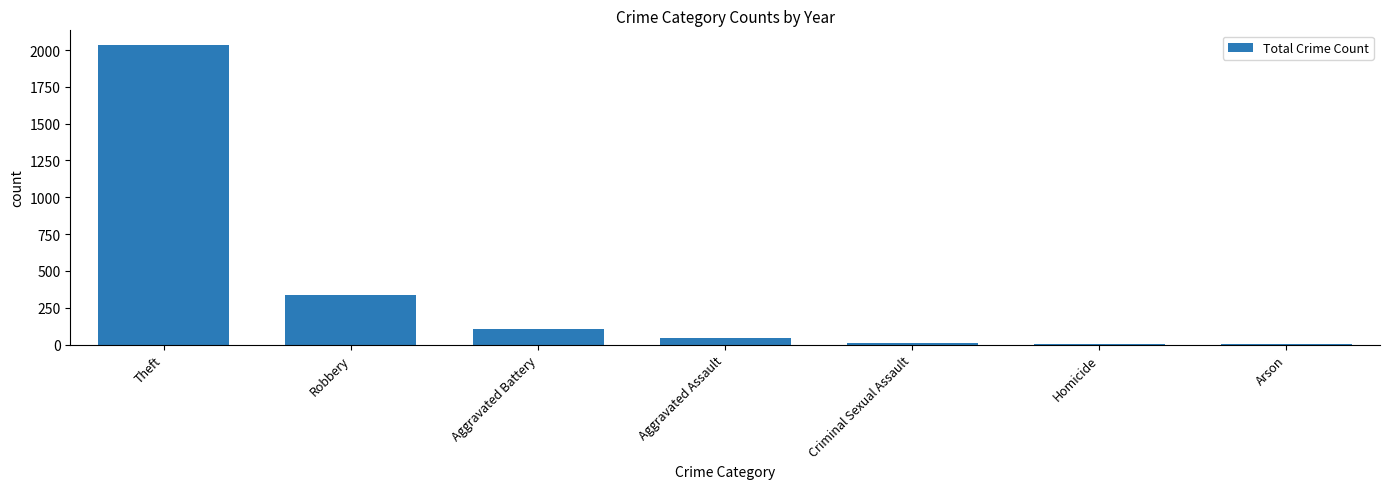

At which category does the chart reach its peak across all series?

Theft